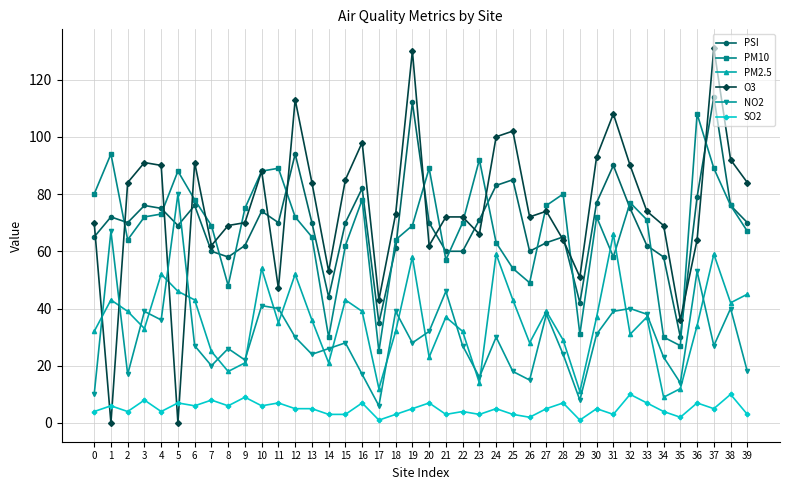

What is the sum of the PM10 values at 24 and 22?

133